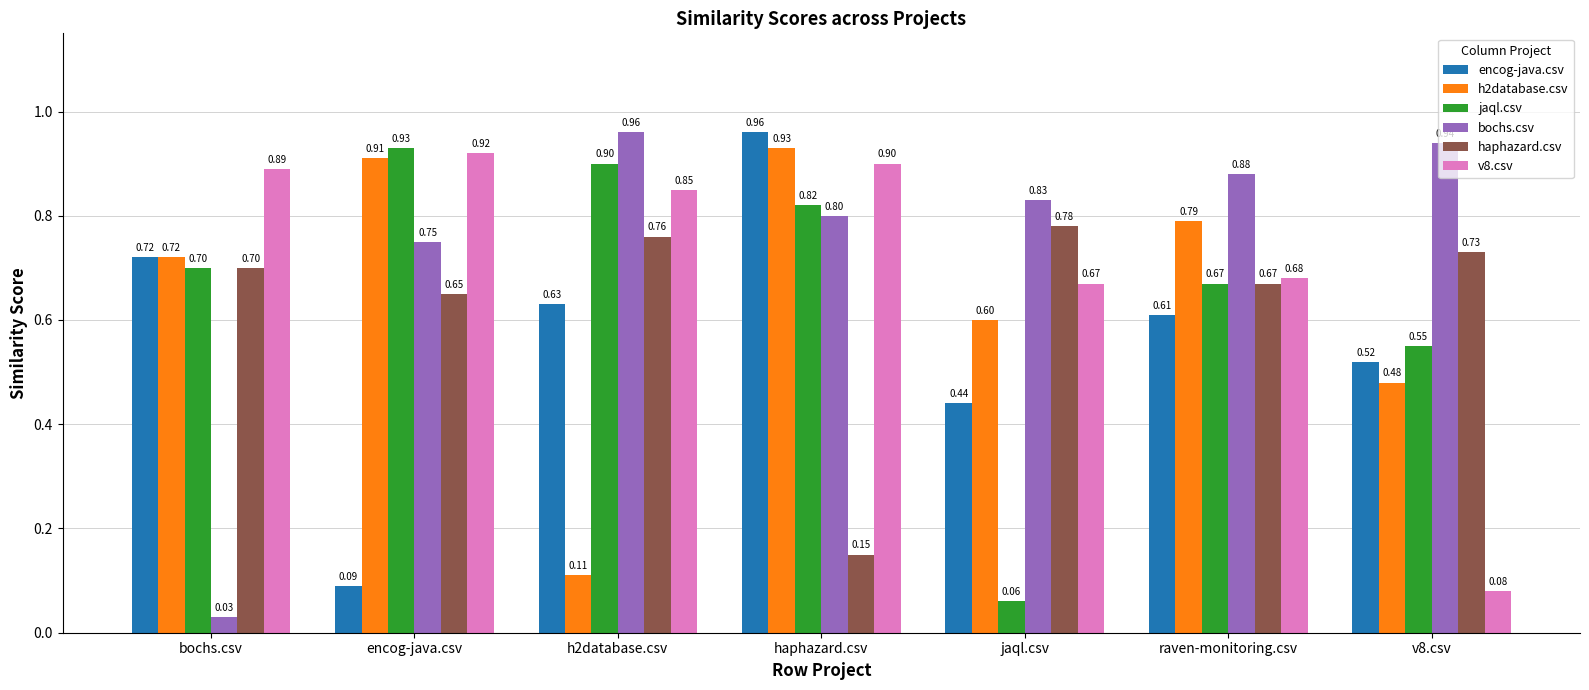

Where is bochs.csv nearest to the value 0?

bochs.csv